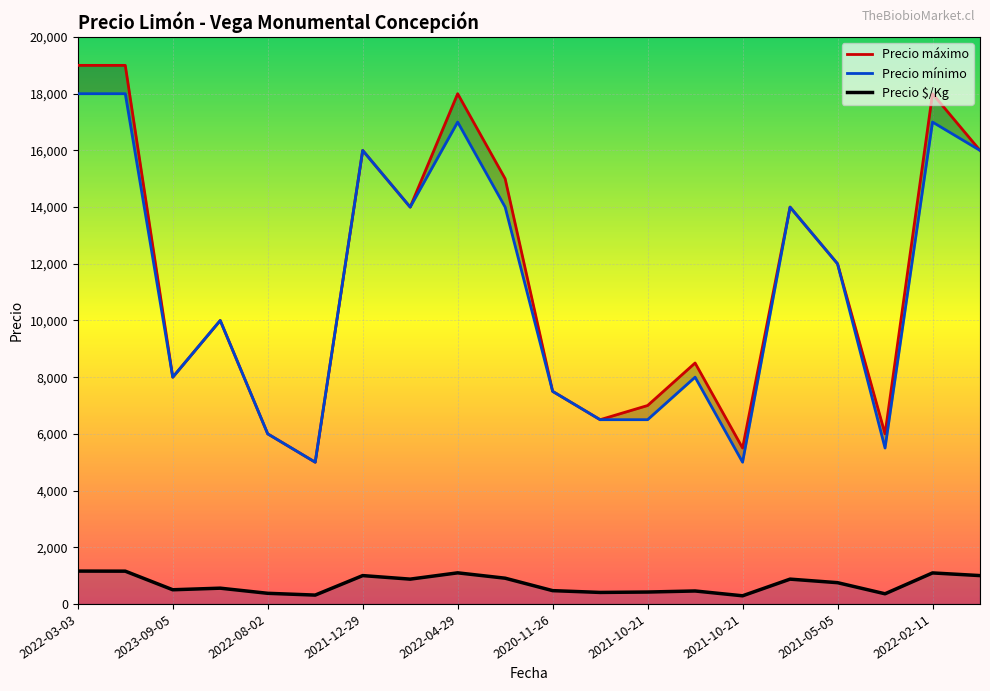

What is the label of the 20th point from the left?

19